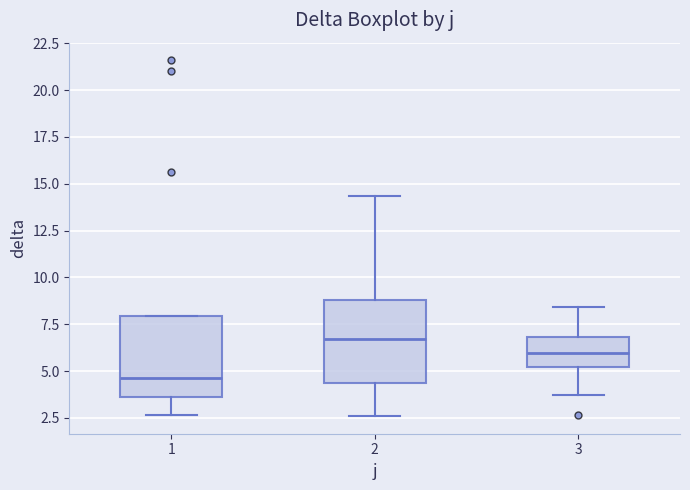

Reading left to right, transcribe this box plot: for each box, give where its median line is, the range the box spans, and where its two whiskers end, as read against the y-axis. The values are not printed on the chart, so give them approximately, as read against the axis.

1: median 4.5, box 3.5 to 8.0, whiskers 2.5 to 8.0
2: median 6.5, box 4.5 to 9.0, whiskers 2.5 to 14.5
3: median 6.0, box 5.0 to 7.0, whiskers 3.5 to 8.5